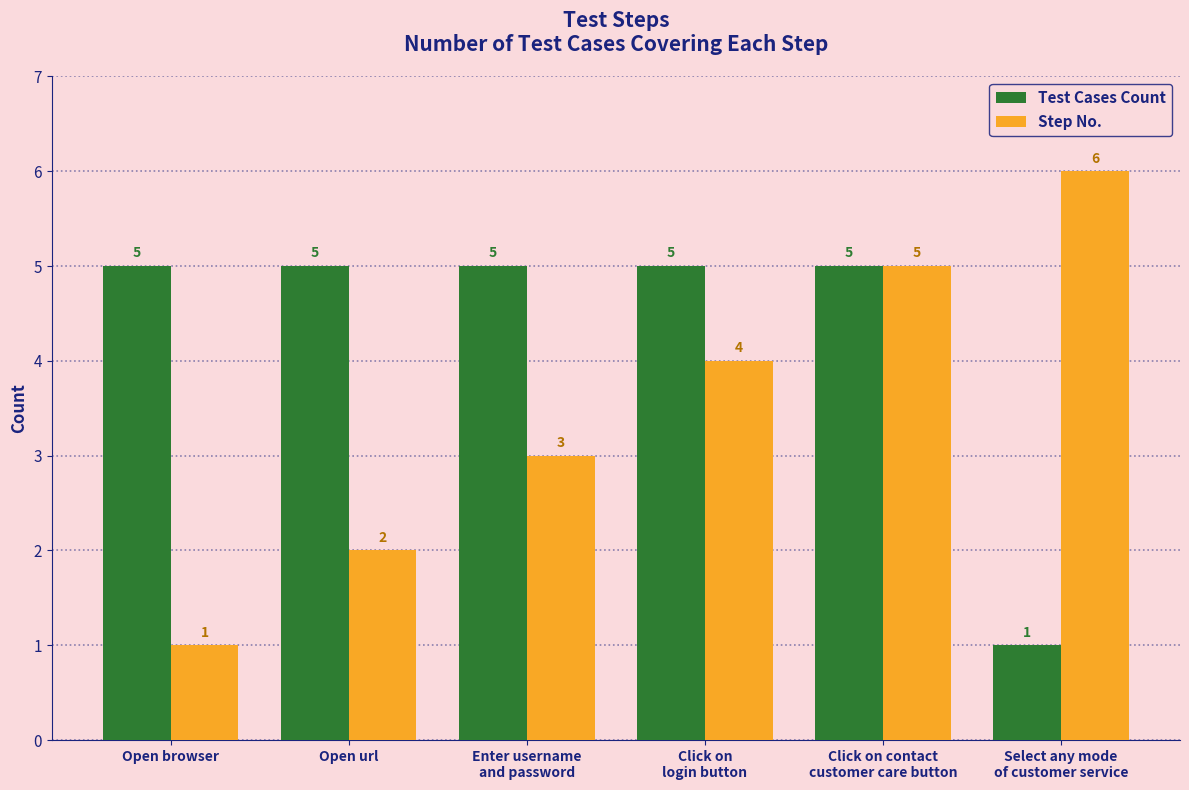

What is the difference between the maximum and minimum values in the Step No. series?

5